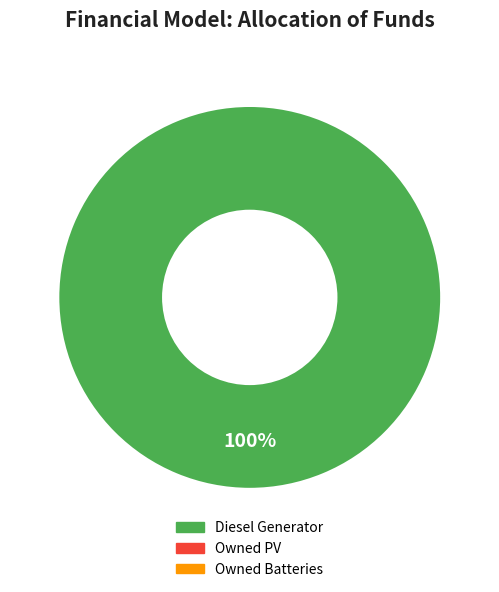

Count the number of slices in the pie.

1